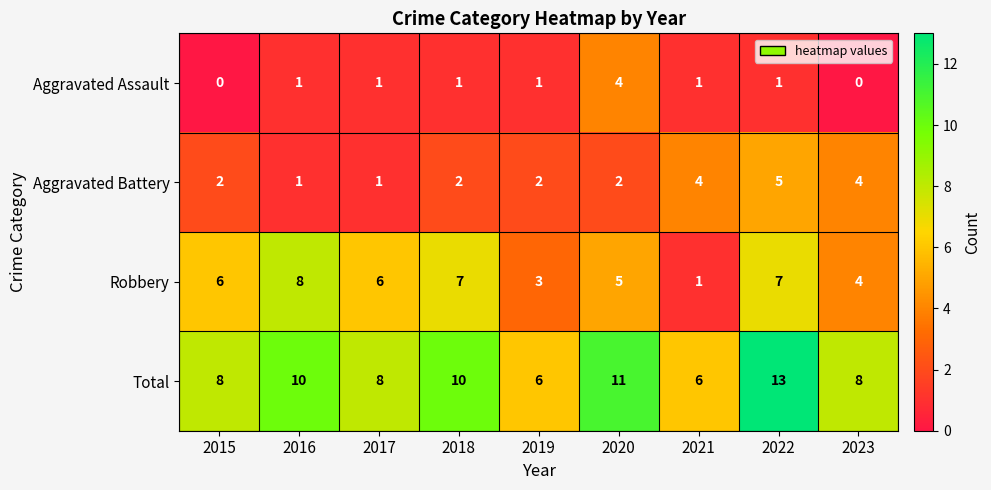

How many Aggravated Battery values are between 2 and 4?

6